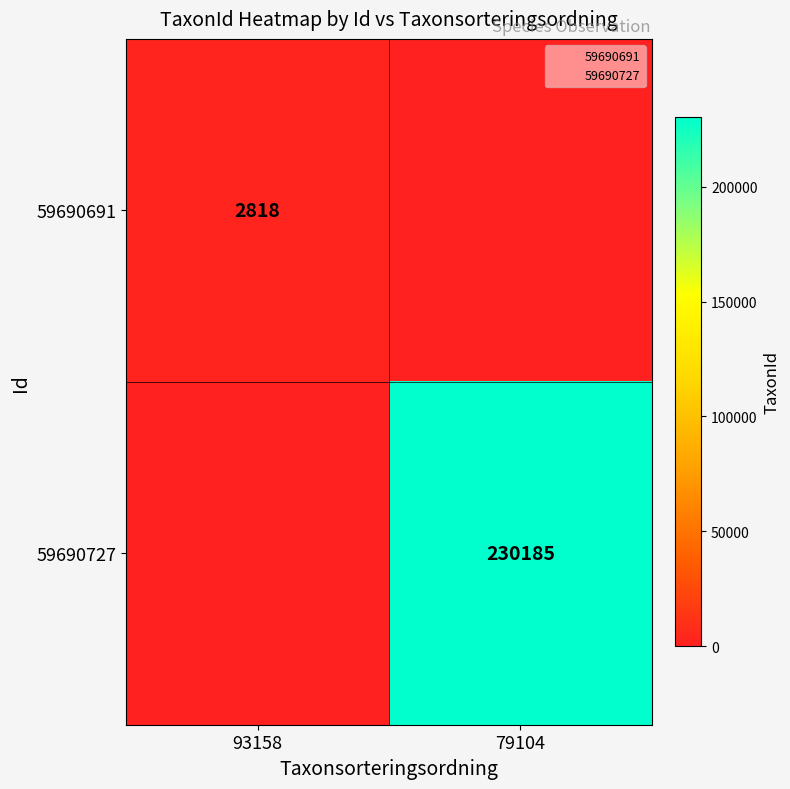

The 59690727 series shows 230185 at 79104. True or false?

True